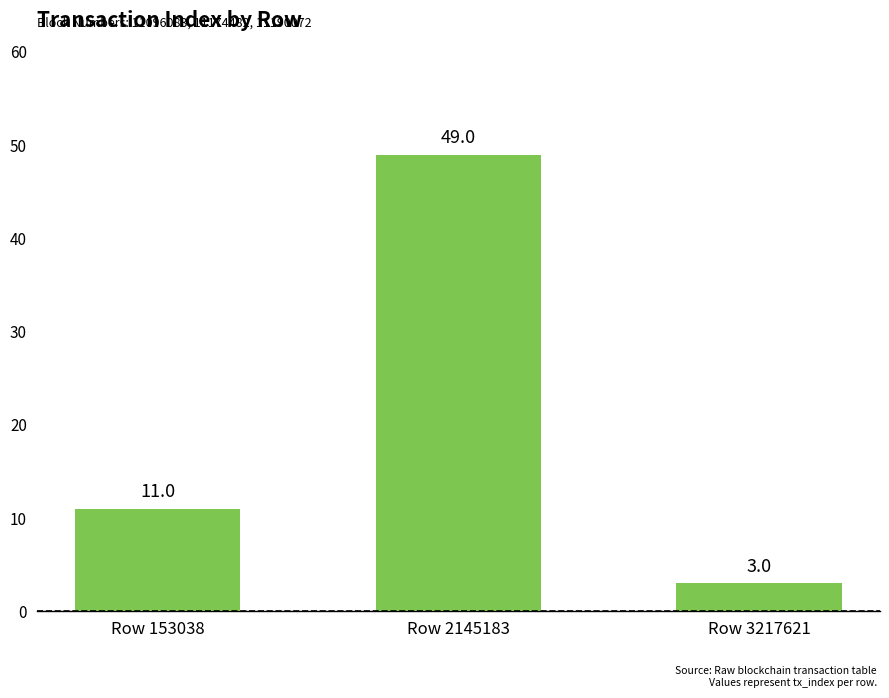

What is the smallest value displayed?

3